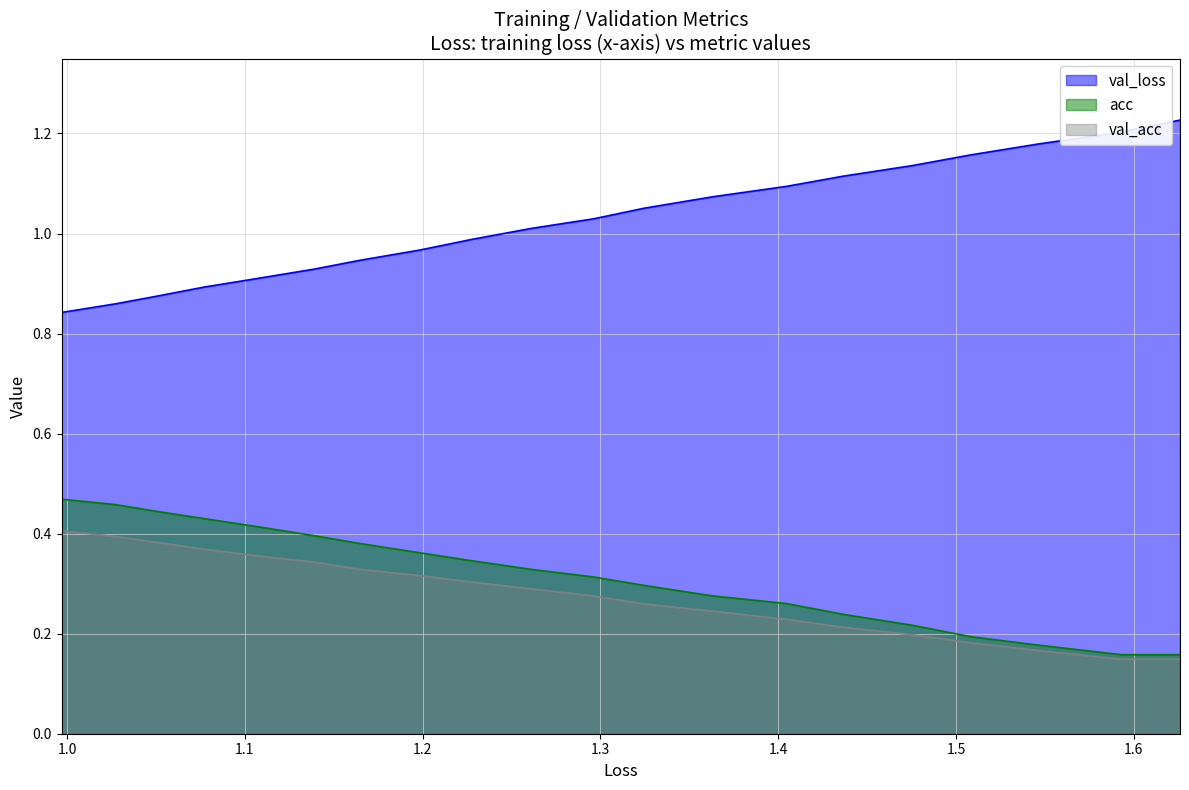

Is the value of val_loss at 17 greater than the value of acc at 1.0?

Yes